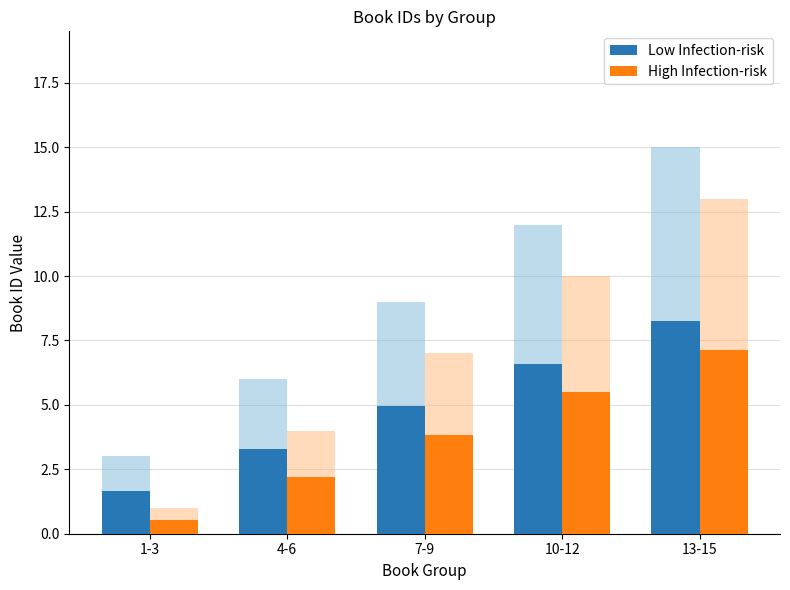

Where is Low Infection-risk nearest to the value 4?

4-6